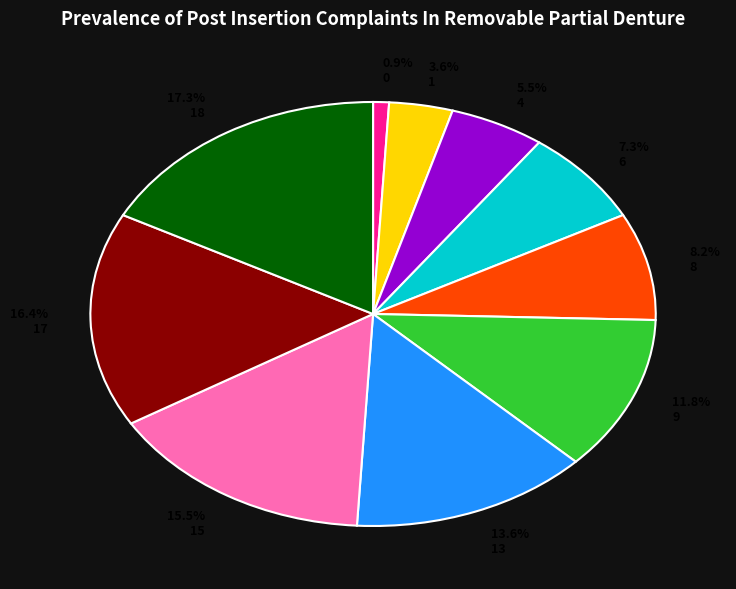

Does any single category account for the majority?

No